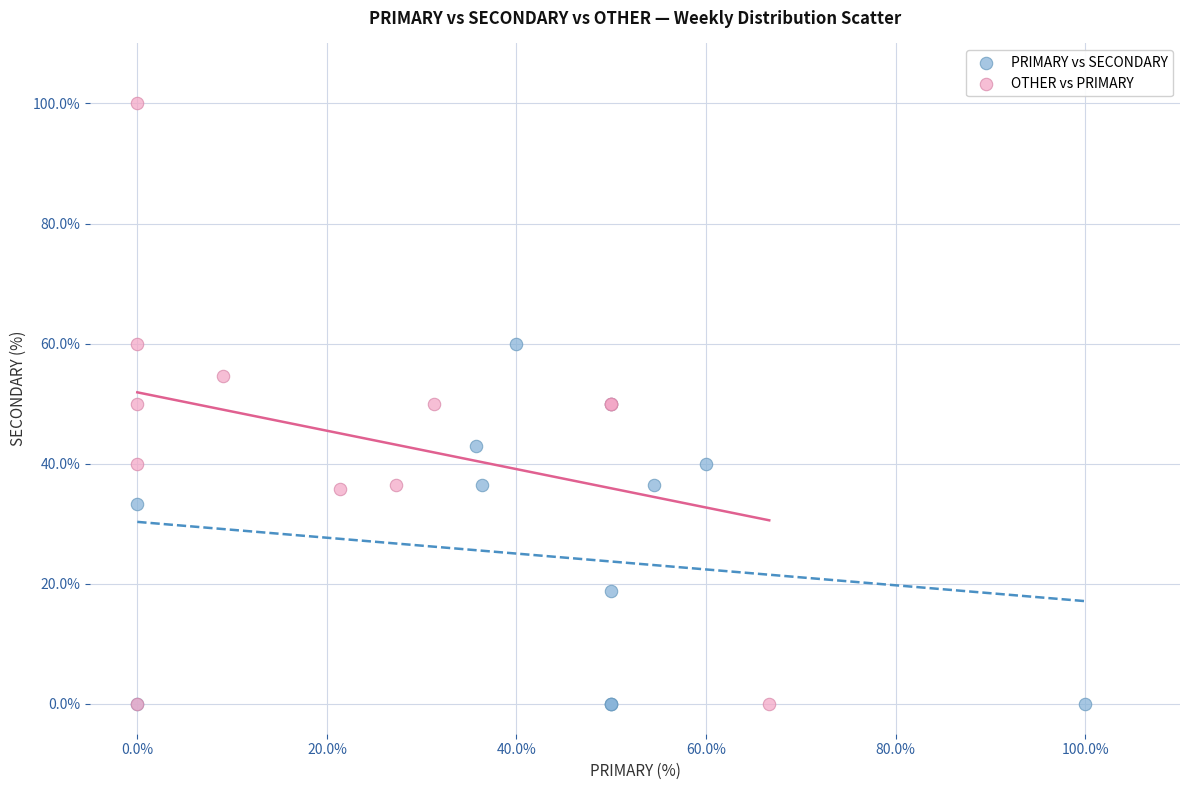

Which series has the largest Y range (max minus min)?

OTHER vs PRIMARY